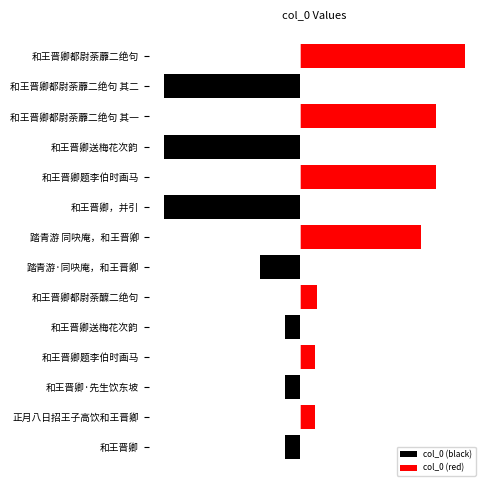

What position from the left is 1.5?

7